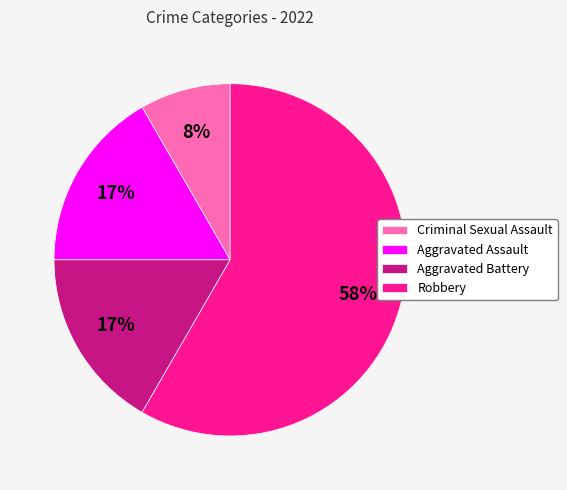

Which has a higher value, Aggravated Battery or Robbery?

Robbery